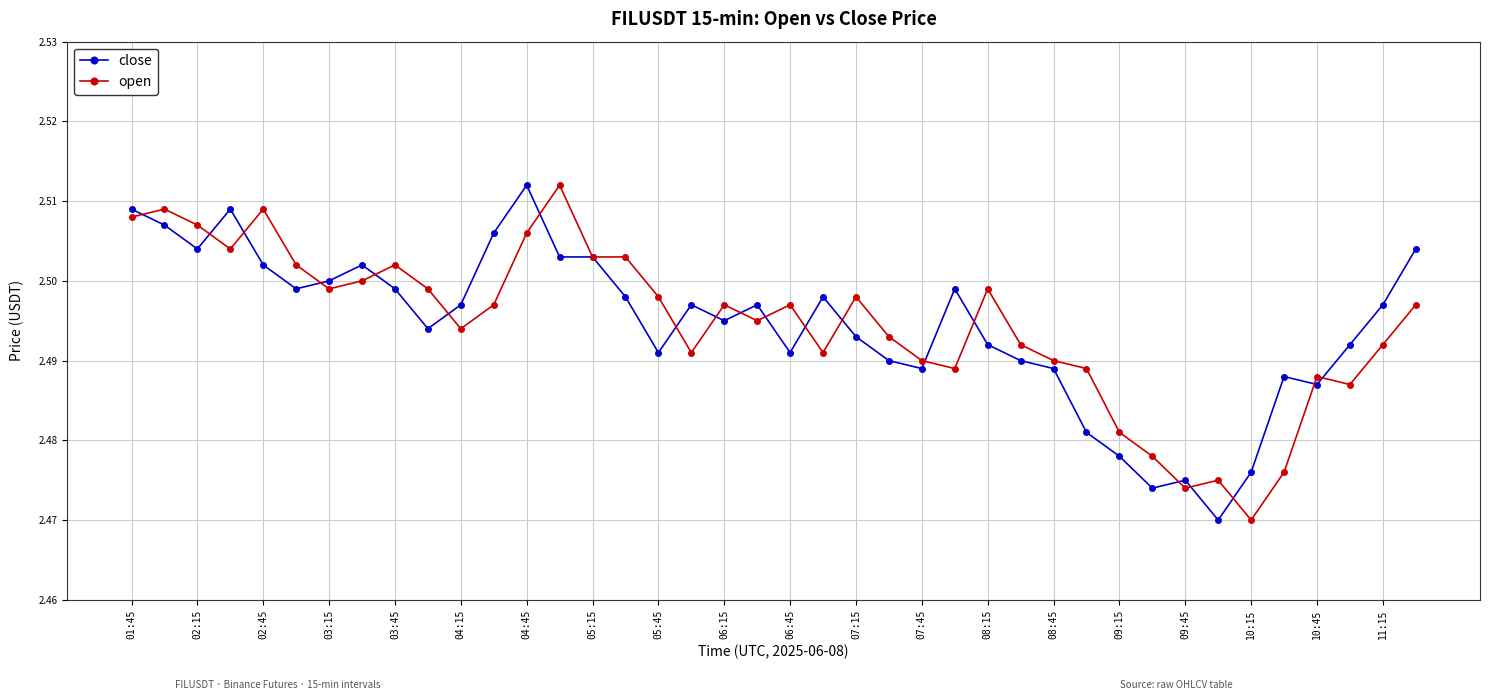

Does the chart display data point markers on the line(s)?

Yes